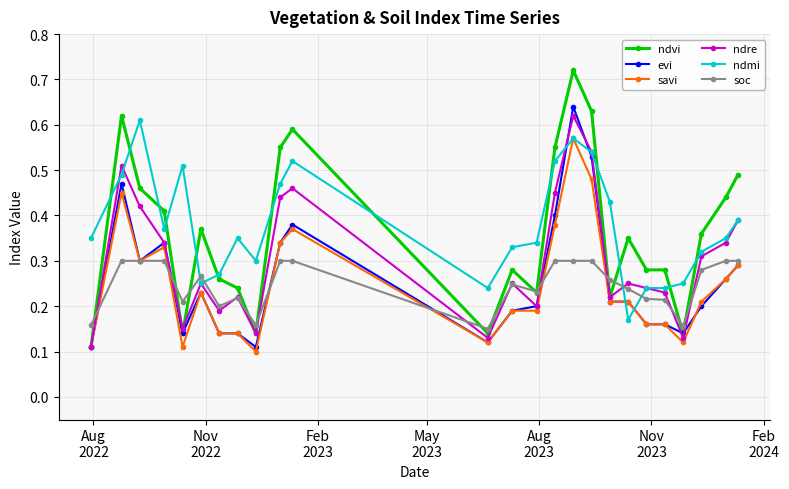

At how many categories does at least one series exceed 0?

25